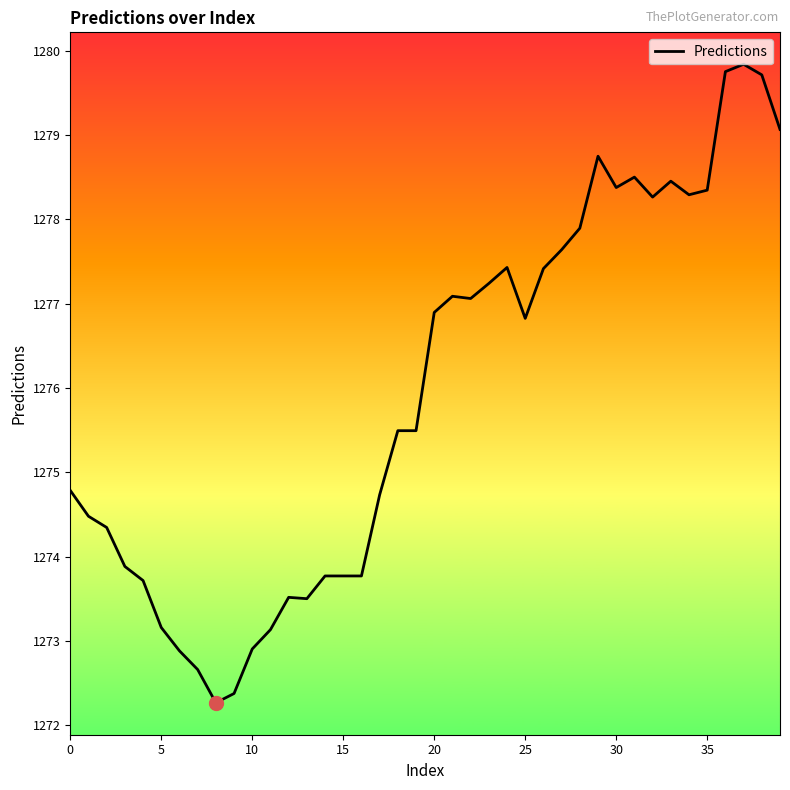

How many distinct data groups are displayed?

1